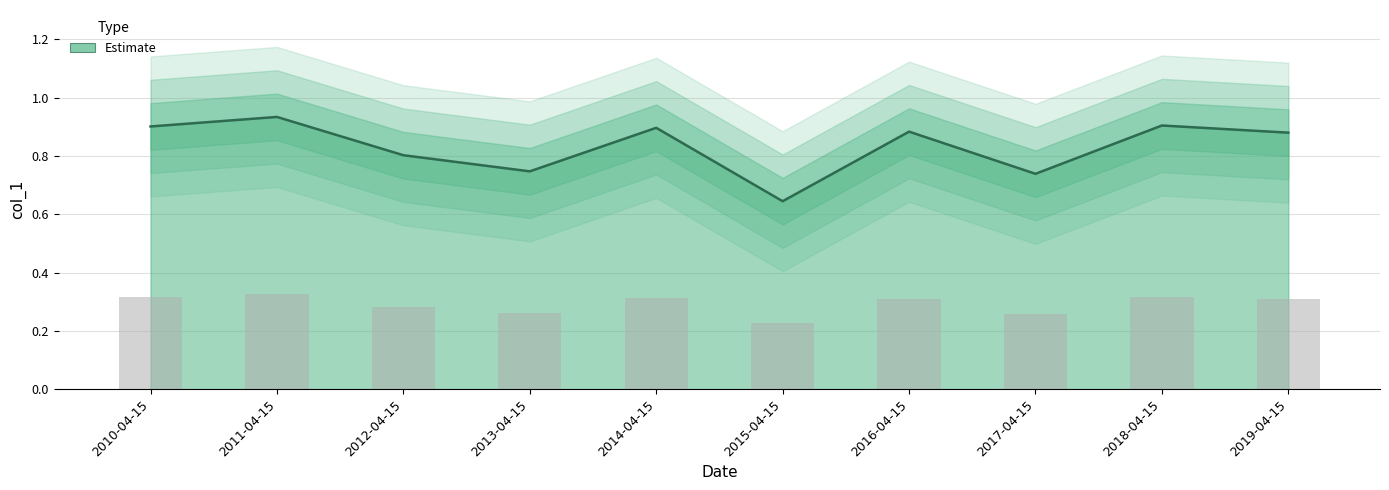

What is the difference between the maximum and second lowest values?

0.2